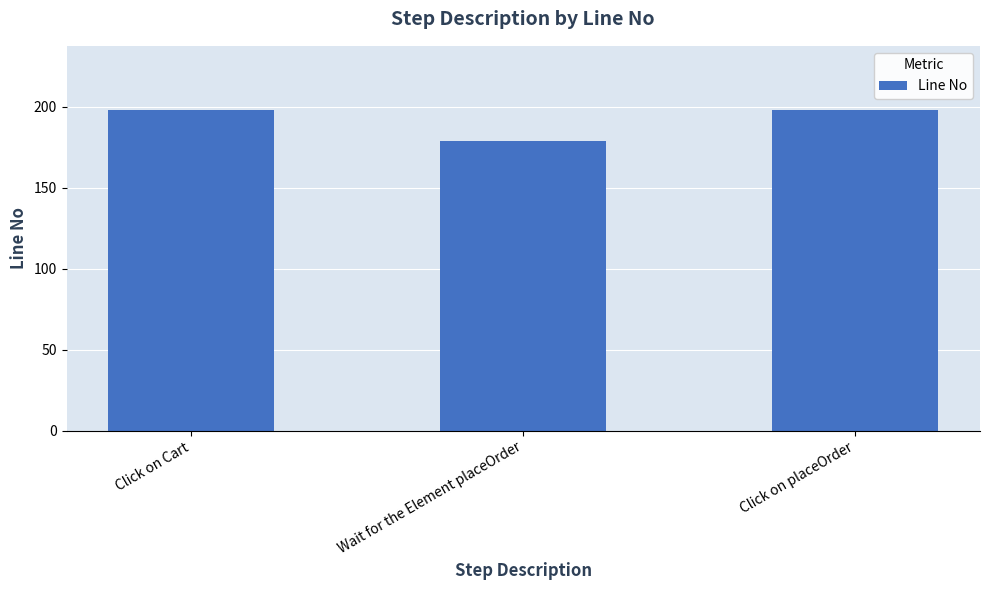

Reading left to right, transcribe all the data shown in this chart.

Click on Cart=198	Wait for the Element placeOrder=179	Click on placeOrder=198